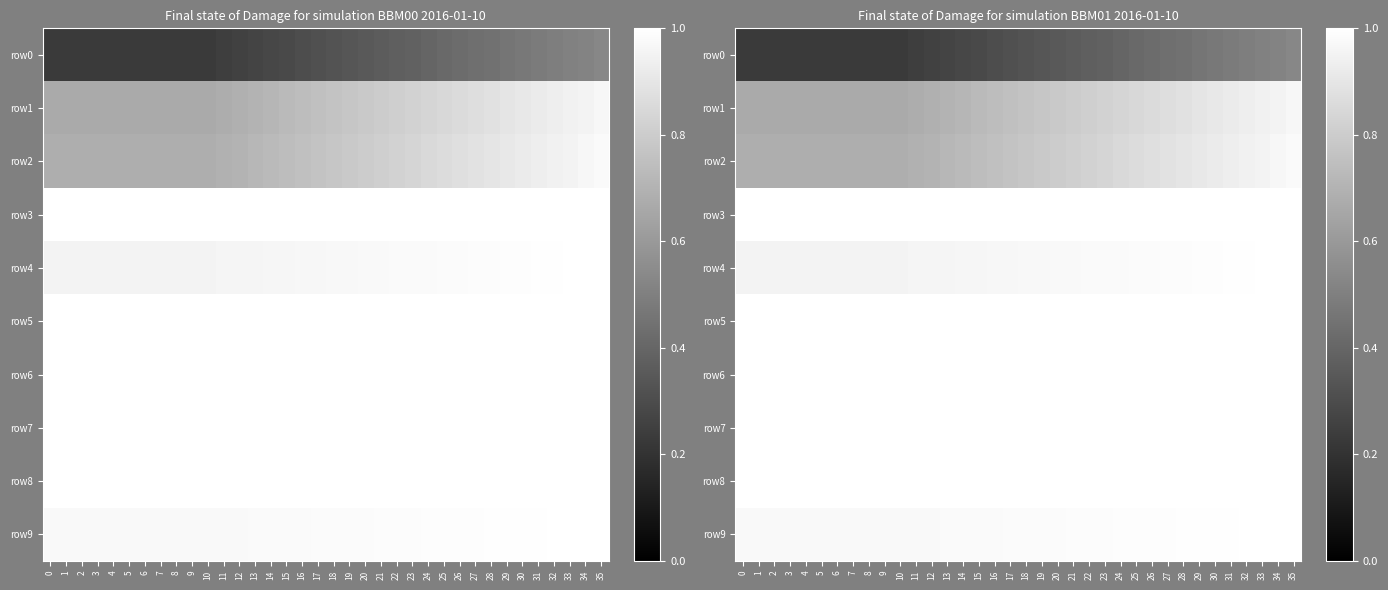

What value does the row3 series have at 21?

1.0